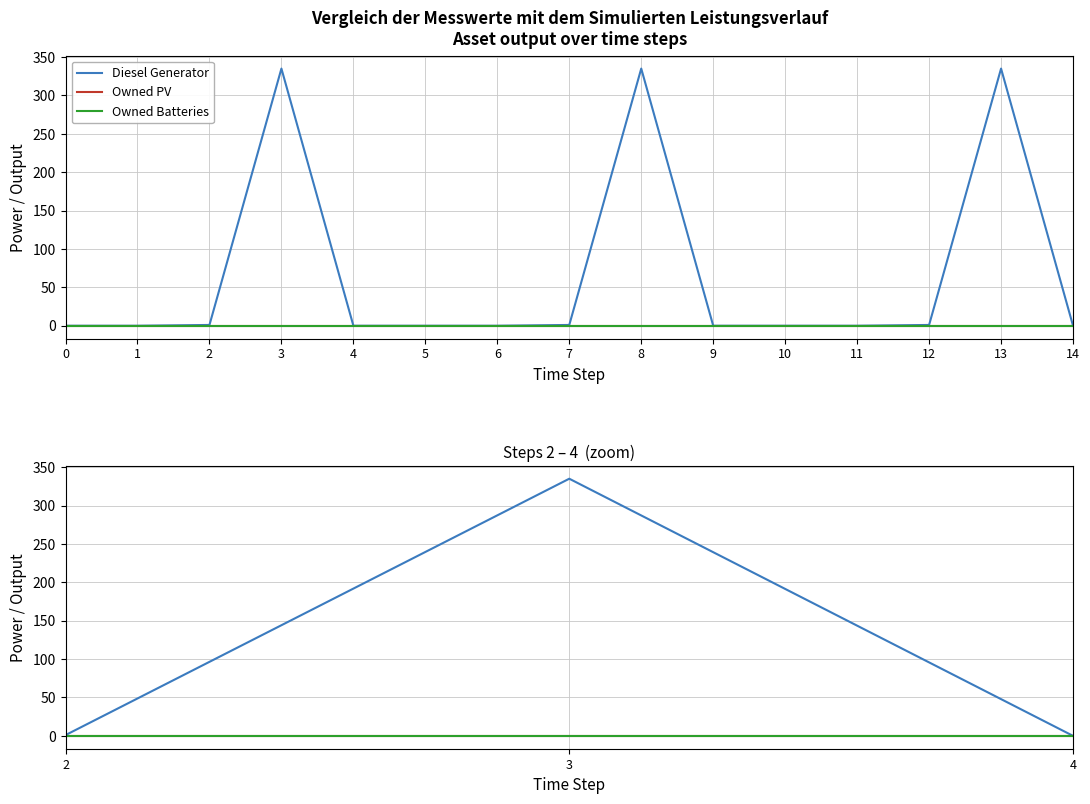

Between 3 and 4, which is larger?

3